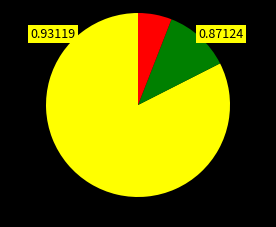

Is there any slice that represents more than half of the pie?

Yes